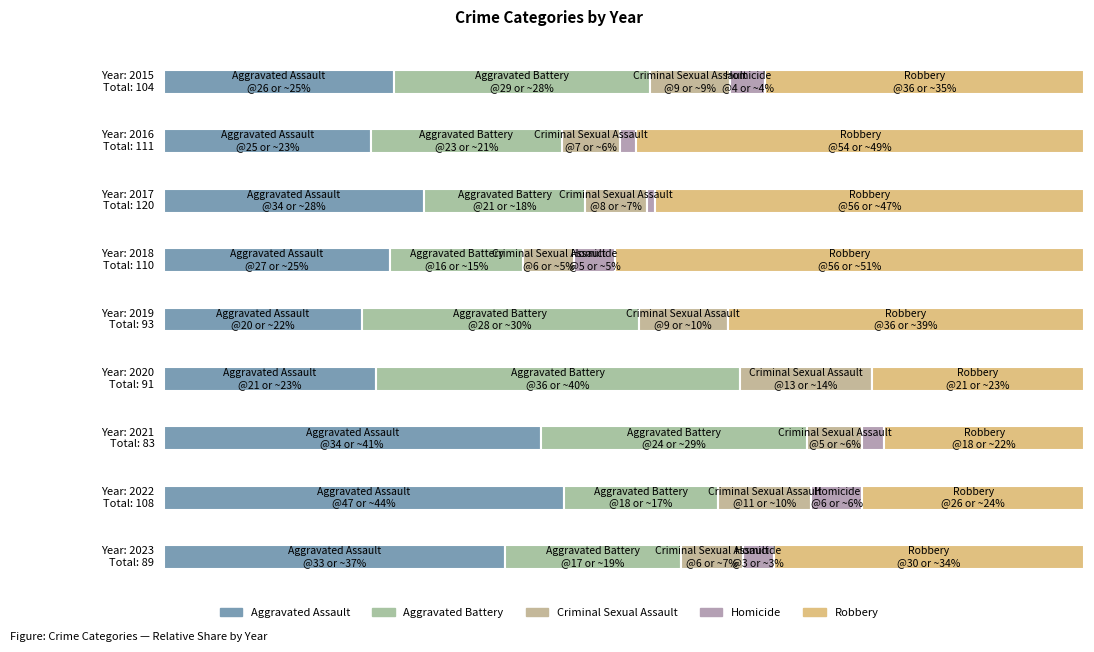

Which series has the largest range (max minus min)?

Robbery